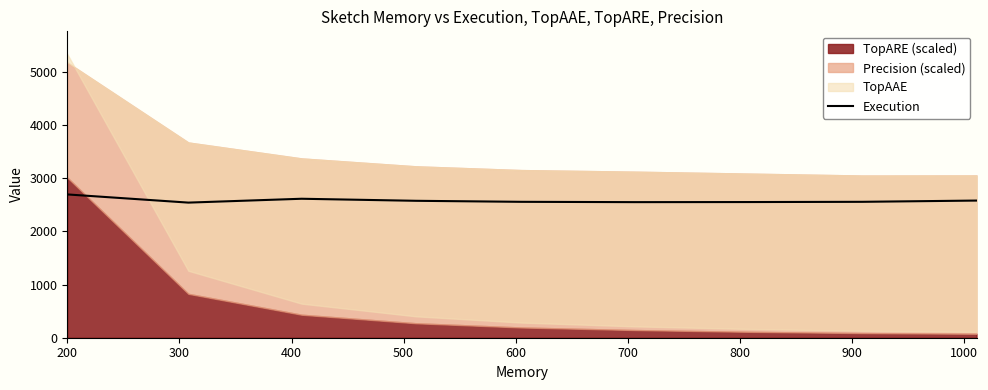

How many data points are less than 2554?

3